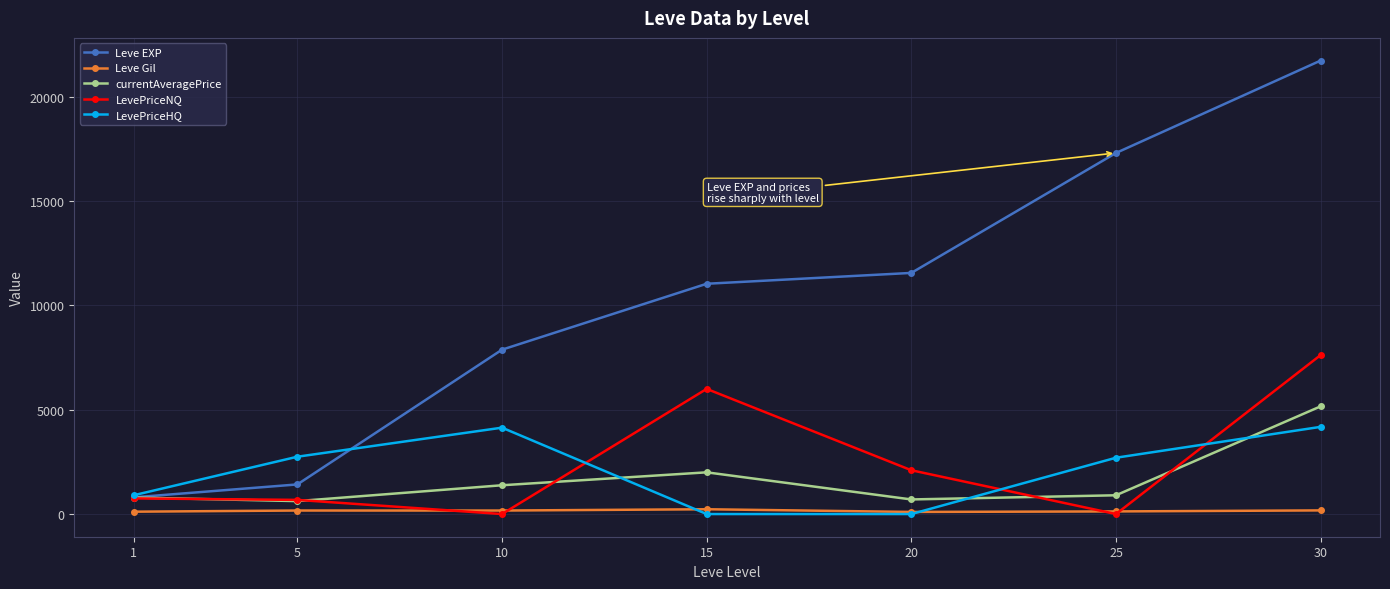

True or false: currentAveragePrice and Leve Gil cross at least once.

False